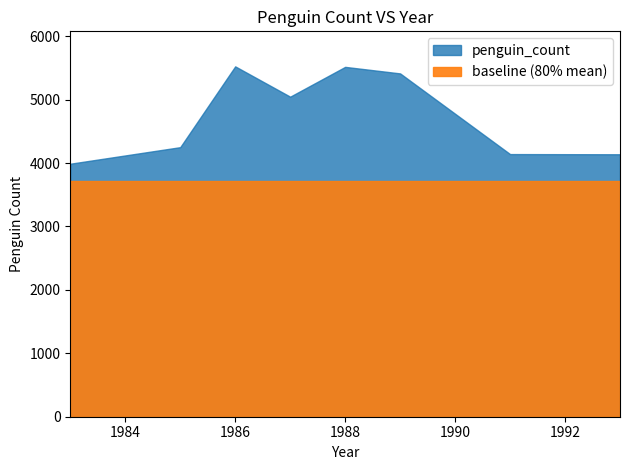

Read the value at 1987.

5046.0